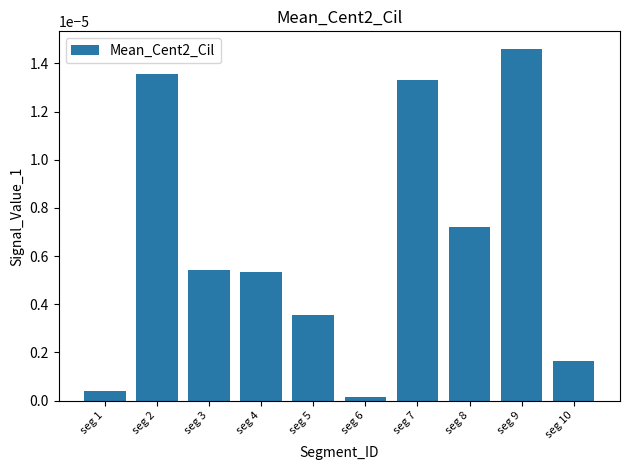

True or false: the data shows 0.0 at seg 10.

True